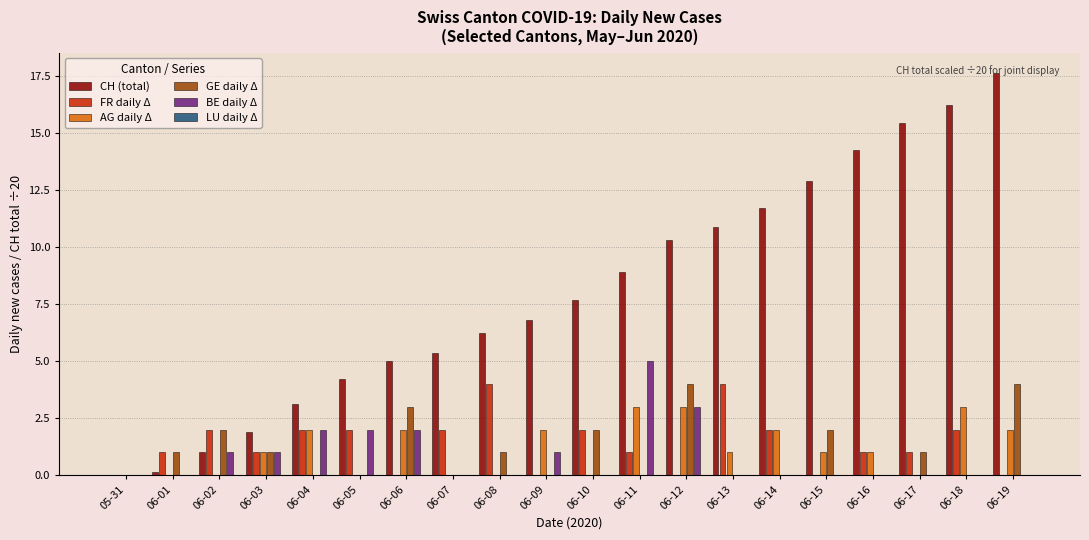

What is the sum of all FR daily Δ values?

27.0